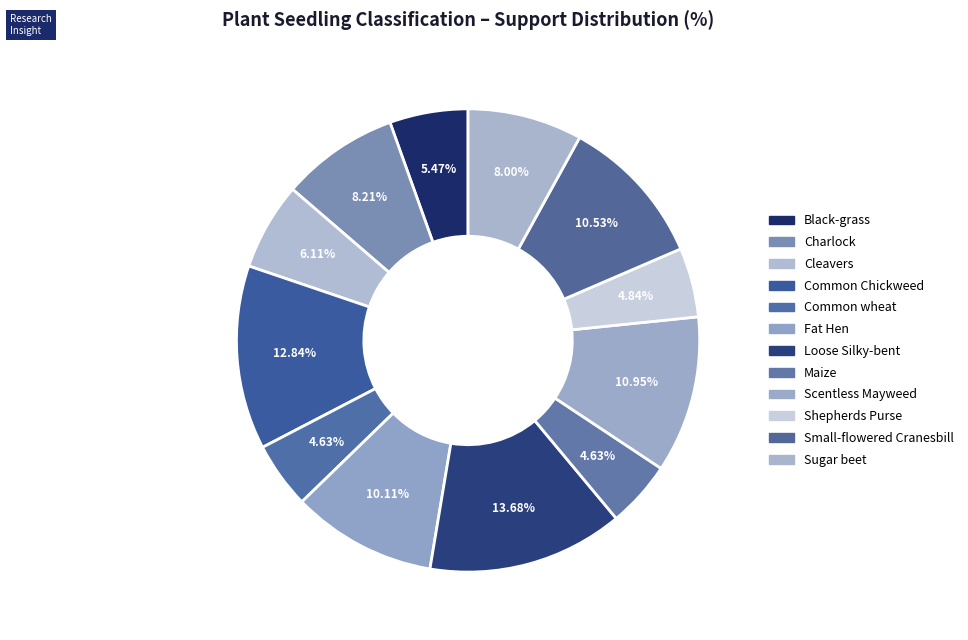

To the nearest percent, what portion does Shepherds Purse represent?

5%